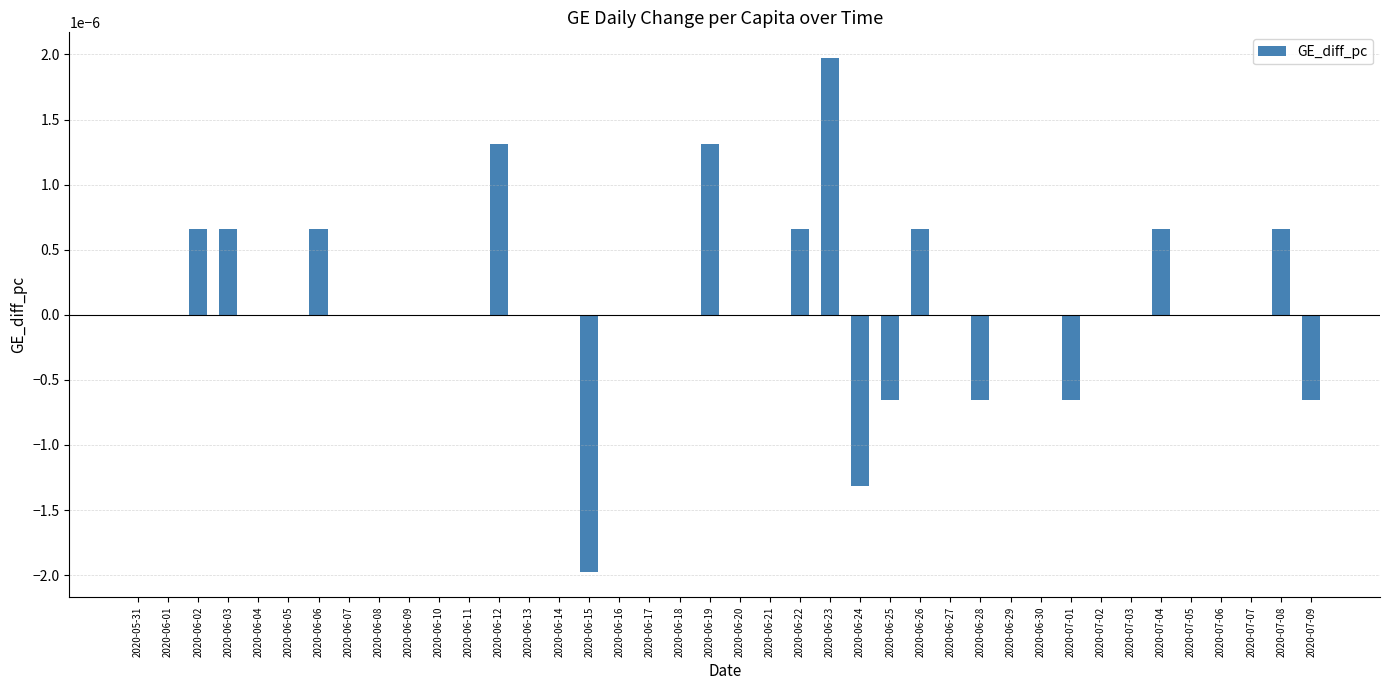

Which has a higher value, 2020-07-04 or 2020-06-05?

2020-07-04